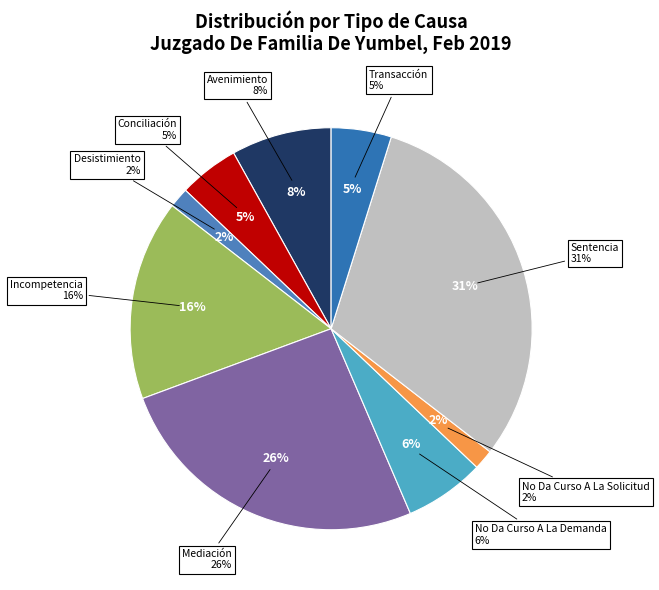

To the nearest percent, what is the difference between the largest and smallest slice percentages?

29%